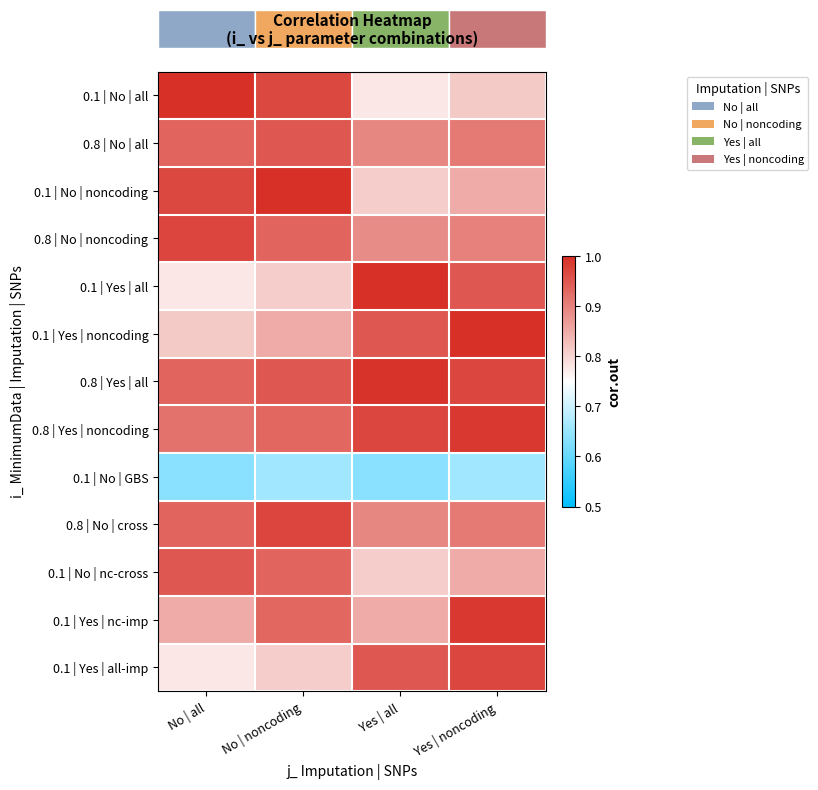

Which has a higher value, No | noncoding or No | all?

No | all